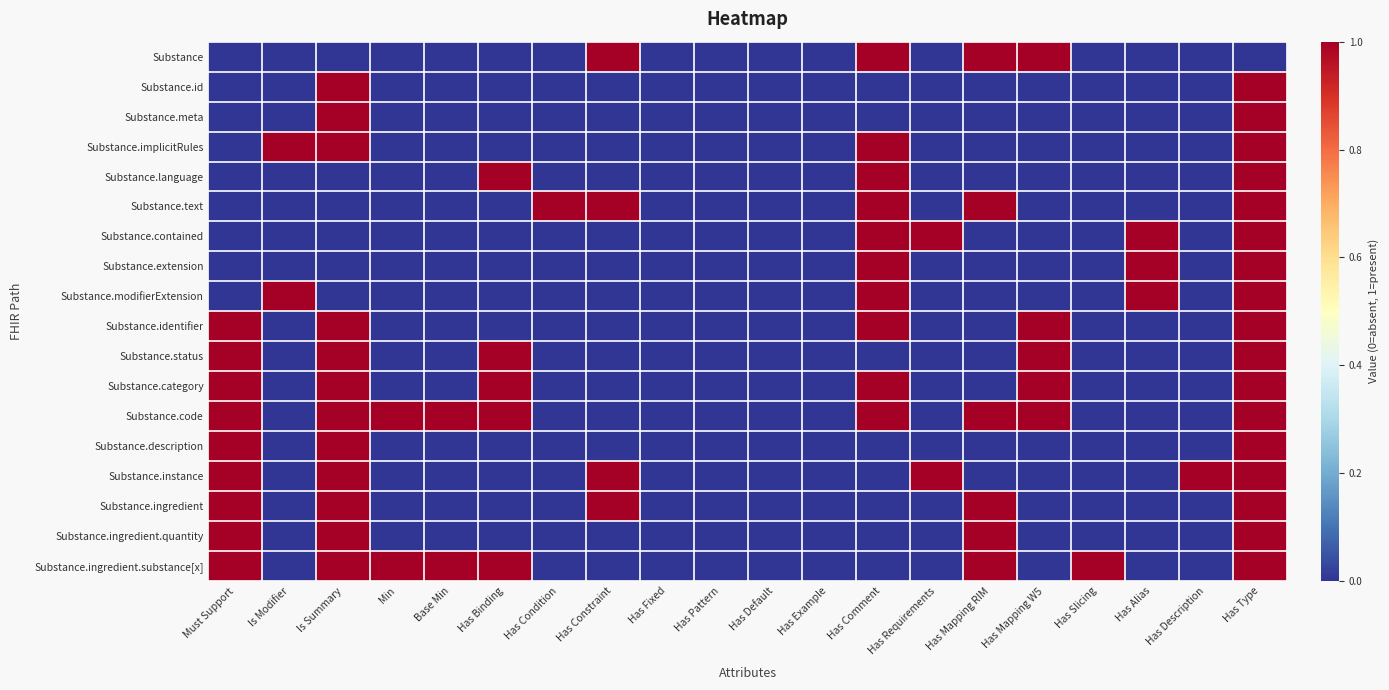

Reading right to left, extract all data points from this chart.

Substance: Has Type=0	Has Description=0	Has Alias=0	Has Slicing=0	Has Mapping W5=1	Has Mapping RIM=1	Has Requirements=0	Has Comment=1	Has Example=0	Has Default=0	Has Pattern=0	Has Fixed=0	Has Constraint=1	Has Condition=0	Has Binding=0	Base Min=0	Min=0	Is Summary=0	Is Modifier=0	Must Support=0
Substance.id: Has Type=1	Has Description=0	Has Alias=0	Has Slicing=0	Has Mapping W5=0	Has Mapping RIM=0	Has Requirements=0	Has Comment=0	Has Example=0	Has Default=0	Has Pattern=0	Has Fixed=0	Has Constraint=0	Has Condition=0	Has Binding=0	Base Min=0	Min=0	Is Summary=1	Is Modifier=0	Must Support=0
Substance.meta: Has Type=1	Has Description=0	Has Alias=0	Has Slicing=0	Has Mapping W5=0	Has Mapping RIM=0	Has Requirements=0	Has Comment=0	Has Example=0	Has Default=0	Has Pattern=0	Has Fixed=0	Has Constraint=0	Has Condition=0	Has Binding=0	Base Min=0	Min=0	Is Summary=1	Is Modifier=0	Must Support=0
Substance.implicitRules: Has Type=1	Has Description=0	Has Alias=0	Has Slicing=0	Has Mapping W5=0	Has Mapping RIM=0	Has Requirements=0	Has Comment=1	Has Example=0	Has Default=0	Has Pattern=0	Has Fixed=0	Has Constraint=0	Has Condition=0	Has Binding=0	Base Min=0	Min=0	Is Summary=1	Is Modifier=1	Must Support=0
Substance.language: Has Type=1	Has Description=0	Has Alias=0	Has Slicing=0	Has Mapping W5=0	Has Mapping RIM=0	Has Requirements=0	Has Comment=1	Has Example=0	Has Default=0	Has Pattern=0	Has Fixed=0	Has Constraint=0	Has Condition=0	Has Binding=1	Base Min=0	Min=0	Is Summary=0	Is Modifier=0	Must Support=0
Substance.text: Has Type=1	Has Description=0	Has Alias=0	Has Slicing=0	Has Mapping W5=0	Has Mapping RIM=1	Has Requirements=0	Has Comment=1	Has Example=0	Has Default=0	Has Pattern=0	Has Fixed=0	Has Constraint=1	Has Condition=1	Has Binding=0	Base Min=0	Min=0	Is Summary=0	Is Modifier=0	Must Support=0
Substance.contained: Has Type=1	Has Description=0	Has Alias=1	Has Slicing=0	Has Mapping W5=0	Has Mapping RIM=0	Has Requirements=1	Has Comment=1	Has Example=0	Has Default=0	Has Pattern=0	Has Fixed=0	Has Constraint=0	Has Condition=0	Has Binding=0	Base Min=0	Min=0	Is Summary=0	Is Modifier=0	Must Support=0
Substance.extension: Has Type=1	Has Description=0	Has Alias=1	Has Slicing=0	Has Mapping W5=0	Has Mapping RIM=0	Has Requirements=0	Has Comment=1	Has Example=0	Has Default=0	Has Pattern=0	Has Fixed=0	Has Constraint=0	Has Condition=0	Has Binding=0	Base Min=0	Min=0	Is Summary=0	Is Modifier=0	Must Support=0
Substance.modifierExtension: Has Type=1	Has Description=0	Has Alias=1	Has Slicing=0	Has Mapping W5=0	Has Mapping RIM=0	Has Requirements=0	Has Comment=1	Has Example=0	Has Default=0	Has Pattern=0	Has Fixed=0	Has Constraint=0	Has Condition=0	Has Binding=0	Base Min=0	Min=0	Is Summary=0	Is Modifier=1	Must Support=0
Substance.identifier: Has Type=1	Has Description=0	Has Alias=0	Has Slicing=0	Has Mapping W5=1	Has Mapping RIM=0	Has Requirements=0	Has Comment=1	Has Example=0	Has Default=0	Has Pattern=0	Has Fixed=0	Has Constraint=0	Has Condition=0	Has Binding=0	Base Min=0	Min=0	Is Summary=1	Is Modifier=0	Must Support=1
Substance.status: Has Type=1	Has Description=0	Has Alias=0	Has Slicing=0	Has Mapping W5=1	Has Mapping RIM=0	Has Requirements=0	Has Comment=0	Has Example=0	Has Default=0	Has Pattern=0	Has Fixed=0	Has Constraint=0	Has Condition=0	Has Binding=1	Base Min=0	Min=0	Is Summary=1	Is Modifier=0	Must Support=1
Substance.category: Has Type=1	Has Description=0	Has Alias=0	Has Slicing=0	Has Mapping W5=1	Has Mapping RIM=0	Has Requirements=0	Has Comment=1	Has Example=0	Has Default=0	Has Pattern=0	Has Fixed=0	Has Constraint=0	Has Condition=0	Has Binding=1	Base Min=0	Min=0	Is Summary=1	Is Modifier=0	Must Support=1
Substance.code: Has Type=1	Has Description=0	Has Alias=0	Has Slicing=0	Has Mapping W5=1	Has Mapping RIM=1	Has Requirements=0	Has Comment=1	Has Example=0	Has Default=0	Has Pattern=0	Has Fixed=0	Has Constraint=0	Has Condition=0	Has Binding=1	Base Min=1	Min=1	Is Summary=1	Is Modifier=0	Must Support=1
Substance.description: Has Type=1	Has Description=0	Has Alias=0	Has Slicing=0	Has Mapping W5=0	Has Mapping RIM=0	Has Requirements=0	Has Comment=0	Has Example=0	Has Default=0	Has Pattern=0	Has Fixed=0	Has Constraint=0	Has Condition=0	Has Binding=0	Base Min=0	Min=0	Is Summary=1	Is Modifier=0	Must Support=1
Substance.instance: Has Type=1	Has Description=1	Has Alias=0	Has Slicing=0	Has Mapping W5=0	Has Mapping RIM=0	Has Requirements=1	Has Comment=0	Has Example=0	Has Default=0	Has Pattern=0	Has Fixed=0	Has Constraint=1	Has Condition=0	Has Binding=0	Base Min=0	Min=0	Is Summary=1	Is Modifier=0	Must Support=1
Substance.ingredient: Has Type=1	Has Description=0	Has Alias=0	Has Slicing=0	Has Mapping W5=0	Has Mapping RIM=1	Has Requirements=0	Has Comment=0	Has Example=0	Has Default=0	Has Pattern=0	Has Fixed=0	Has Constraint=1	Has Condition=0	Has Binding=0	Base Min=0	Min=0	Is Summary=1	Is Modifier=0	Must Support=1
Substance.ingredient.quantity: Has Type=1	Has Description=0	Has Alias=0	Has Slicing=0	Has Mapping W5=0	Has Mapping RIM=1	Has Requirements=0	Has Comment=0	Has Example=0	Has Default=0	Has Pattern=0	Has Fixed=0	Has Constraint=0	Has Condition=0	Has Binding=0	Base Min=0	Min=0	Is Summary=1	Is Modifier=0	Must Support=1
Substance.ingredient.substance[x]: Has Type=1	Has Description=0	Has Alias=0	Has Slicing=1	Has Mapping W5=0	Has Mapping RIM=1	Has Requirements=0	Has Comment=0	Has Example=0	Has Default=0	Has Pattern=0	Has Fixed=0	Has Constraint=0	Has Condition=0	Has Binding=1	Base Min=1	Min=1	Is Summary=1	Is Modifier=0	Must Support=1